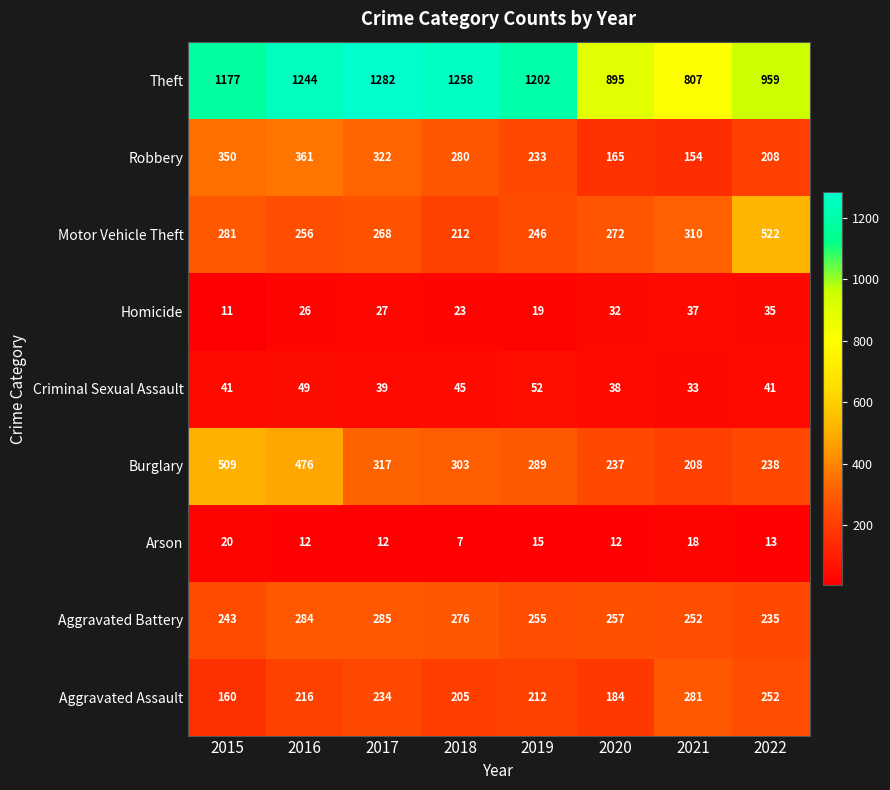

The Burglary series shows 437 at 2017. True or false?

False